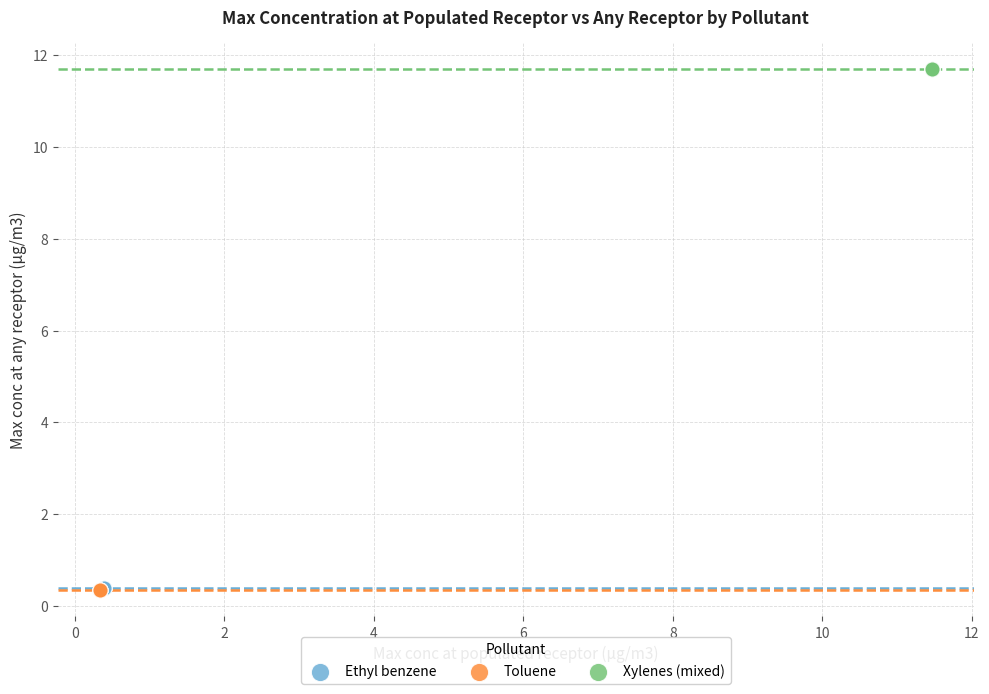

Which series contains the highest Y value?

Xylenes (mixed)